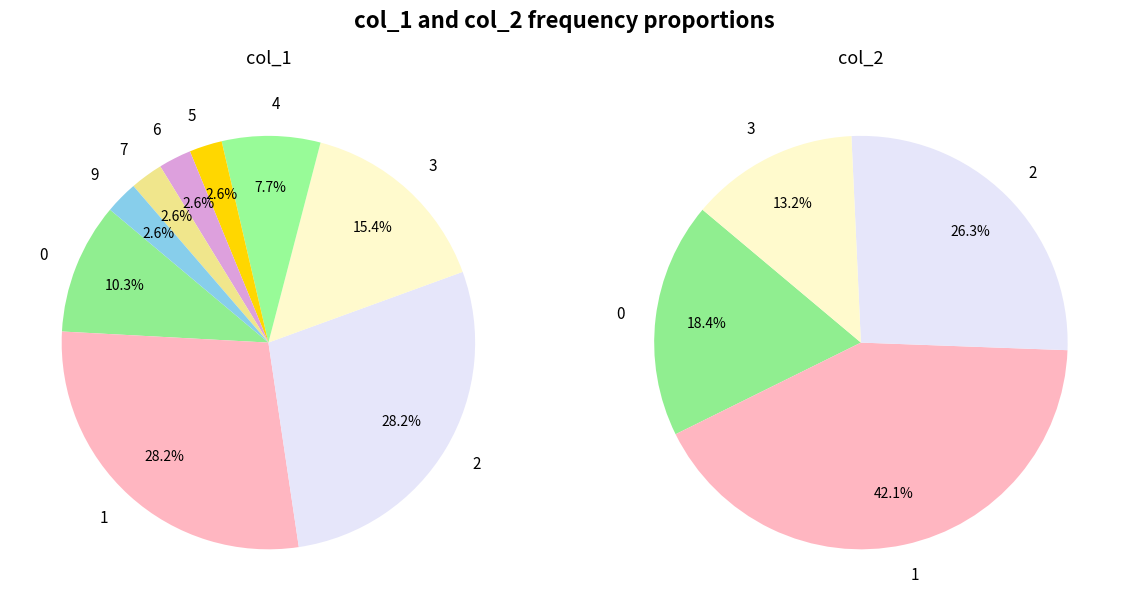

To the nearest percent, what portion does 3 represent?

15%